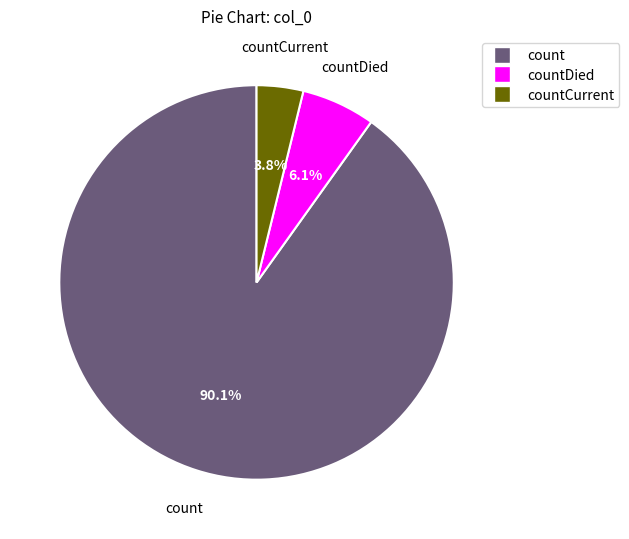

To the nearest percent, what is the difference between the largest and smallest slice percentages?

86%